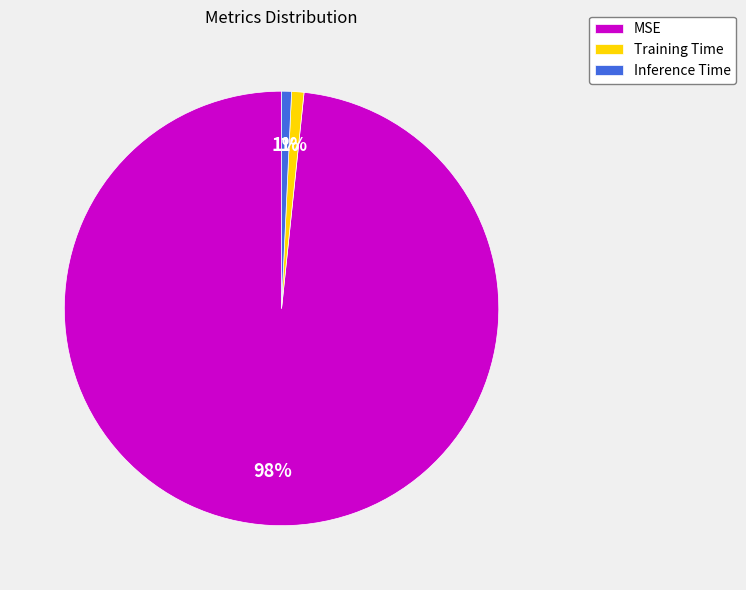

What is the largest slice in the pie chart?

MSE